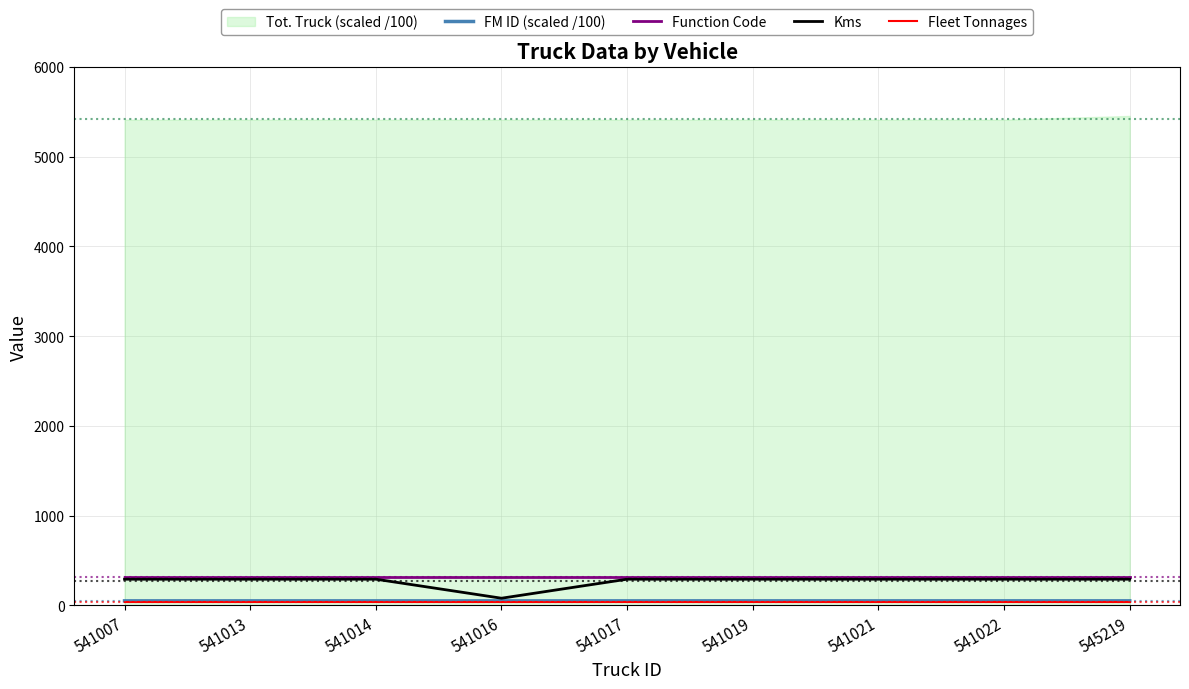

What is the highest value of the Kms series?

293.0